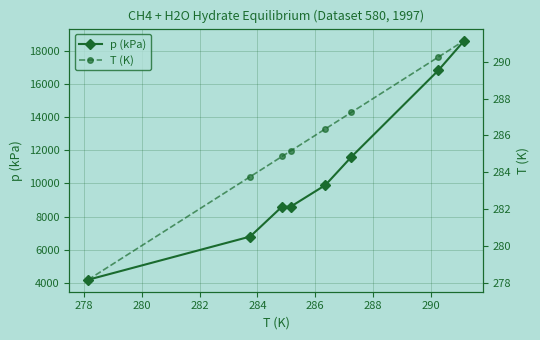

What is the average value of the p (kPa) series?

10638